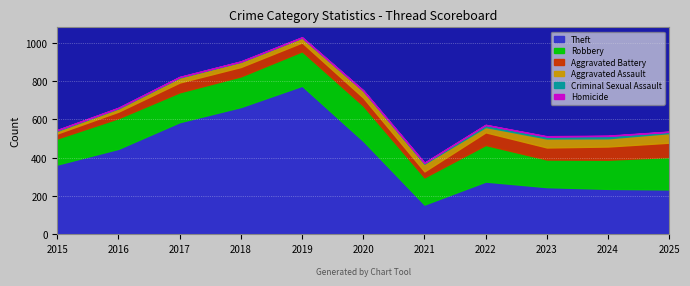

What is the greatest value displayed?

775